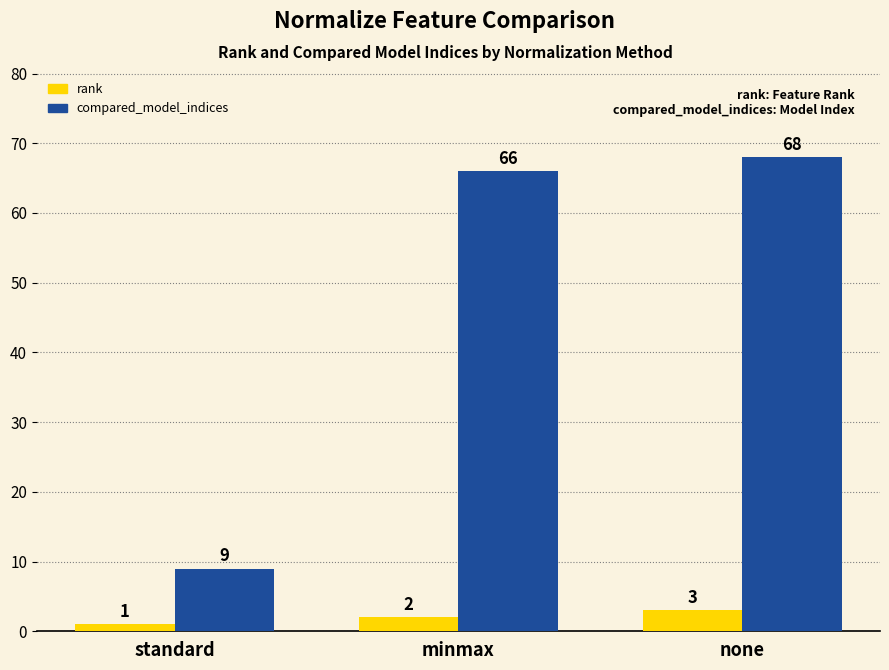

How many series are shown in this chart?

2